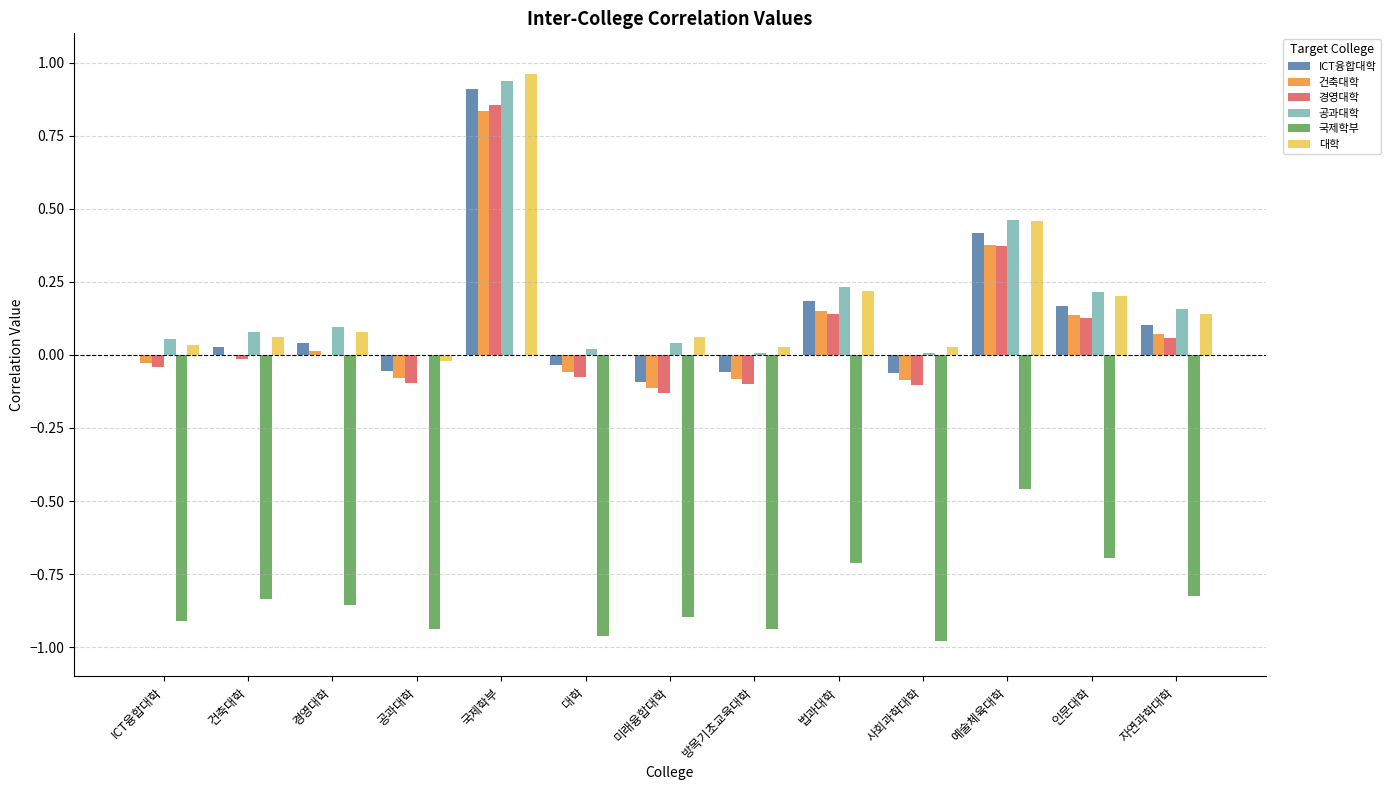

Between 대학 and 법과대학, which series saw the biggest shift?

국제학부